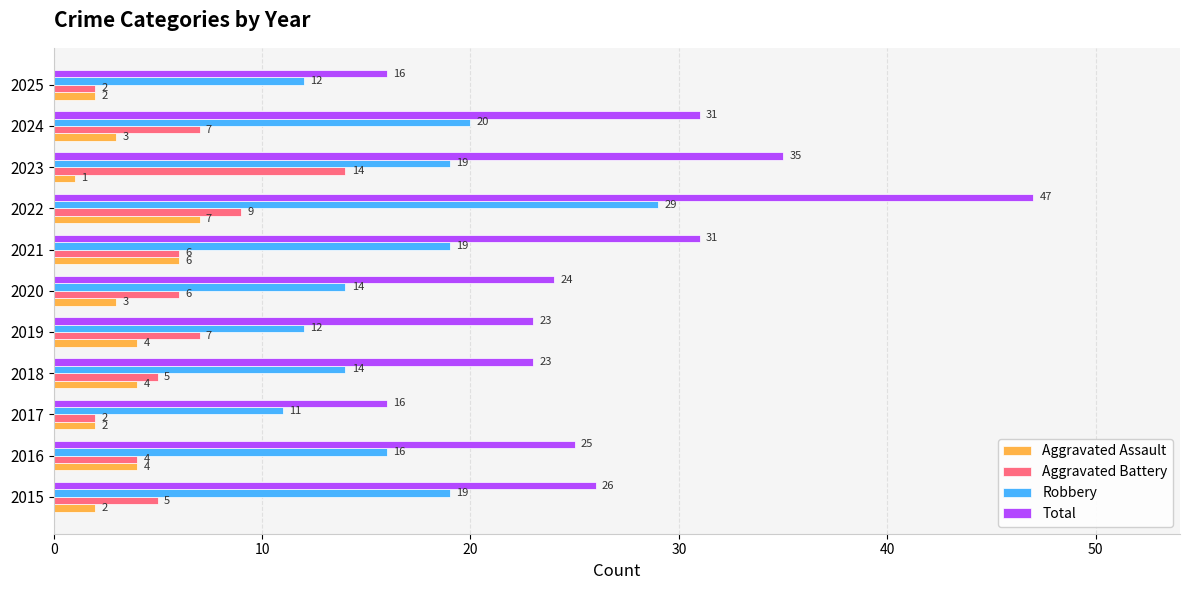

Between 2022 and 2025, which series saw the biggest shift?

Total